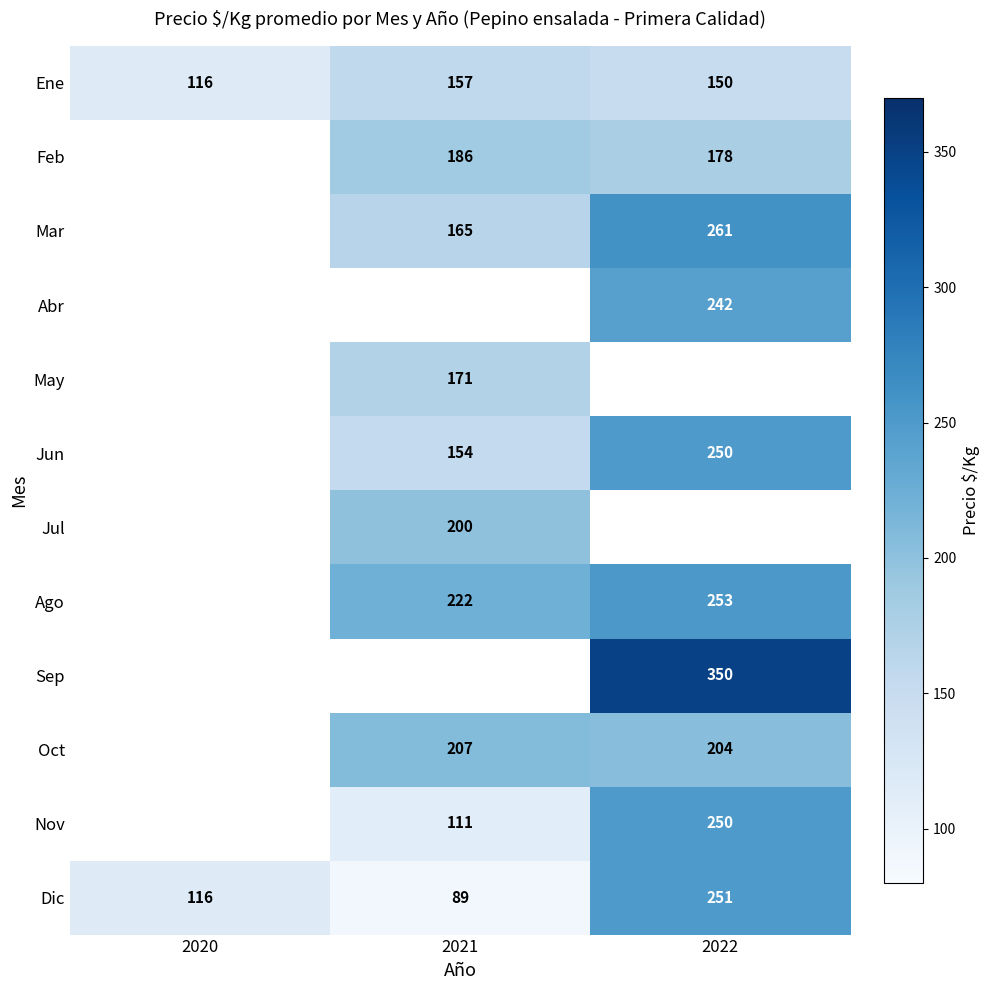

Is the value of Ago at 2021 greater than the value of May at 2021?

Yes